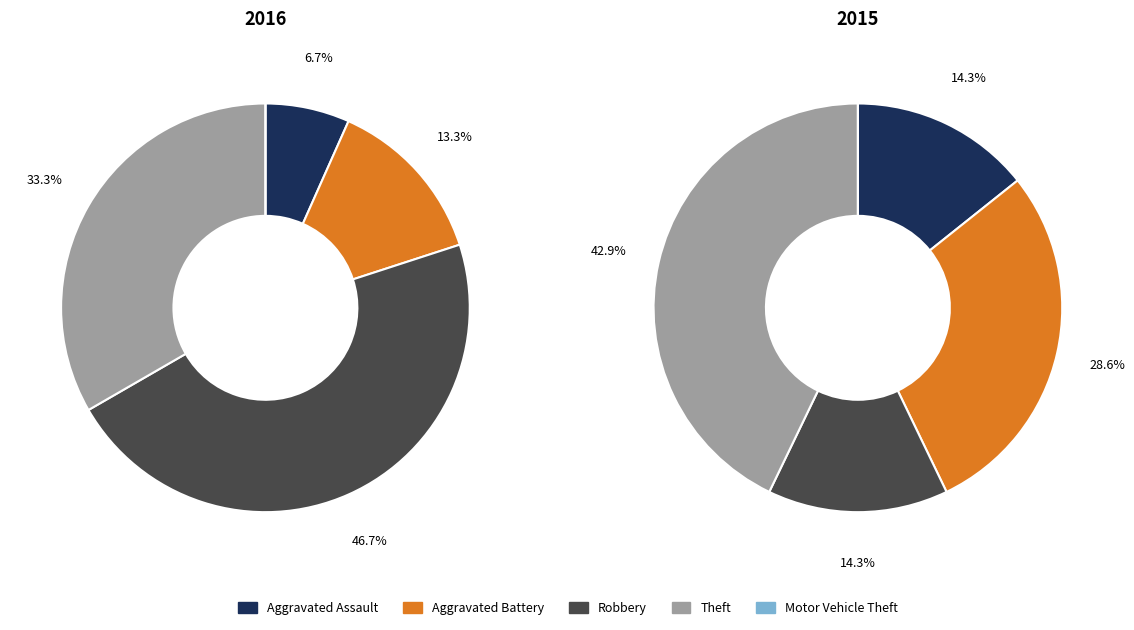

To the nearest percent, what portion does Aggravated Battery represent?

13%